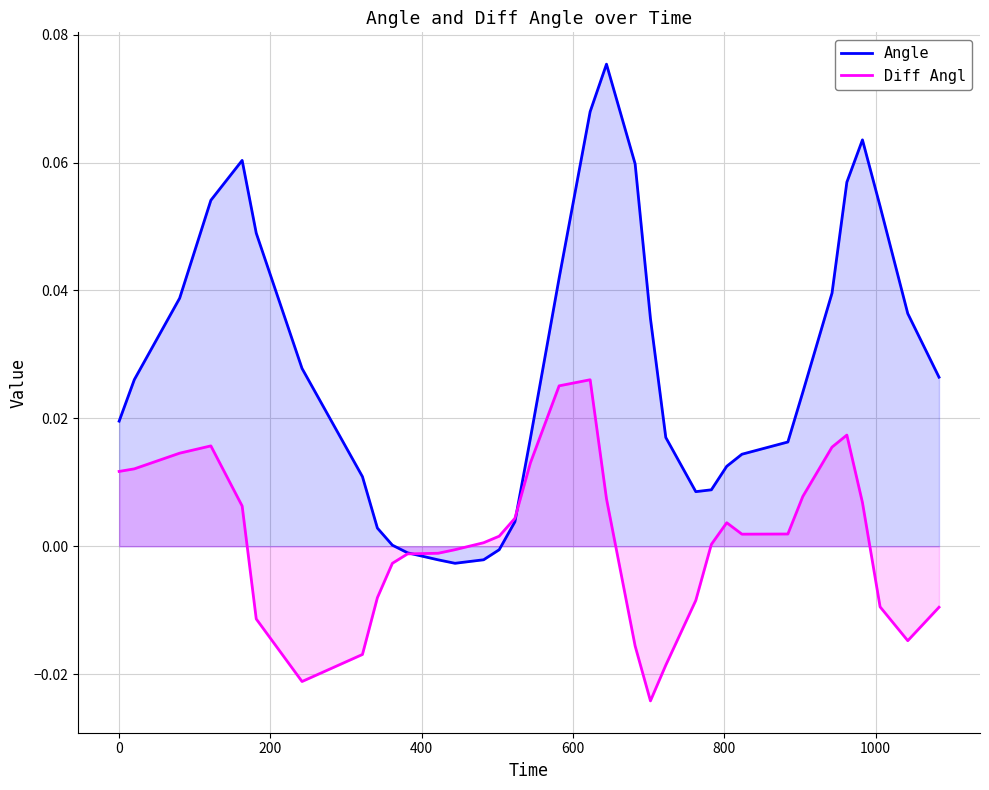

Which series has the largest total across all categories?

Angle